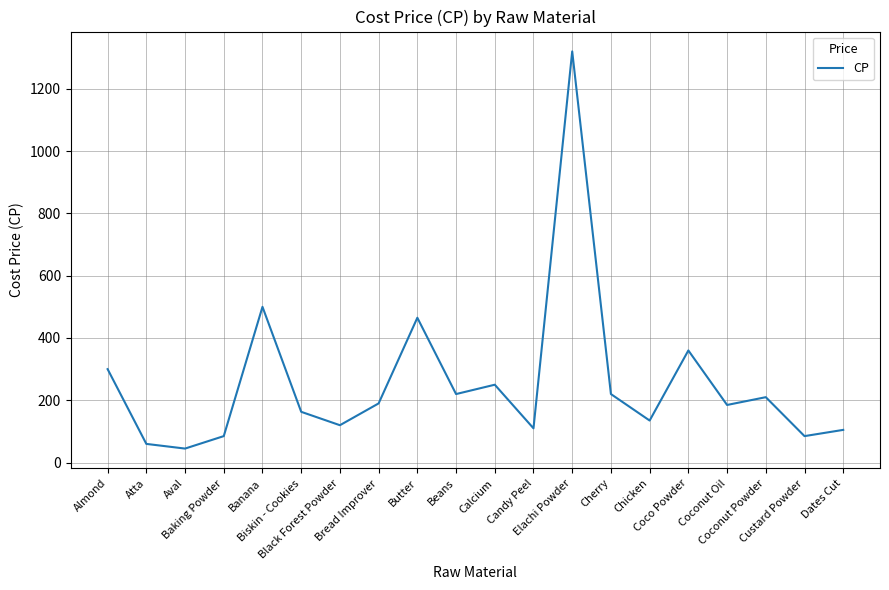

What is the approximate value at Butter?

465